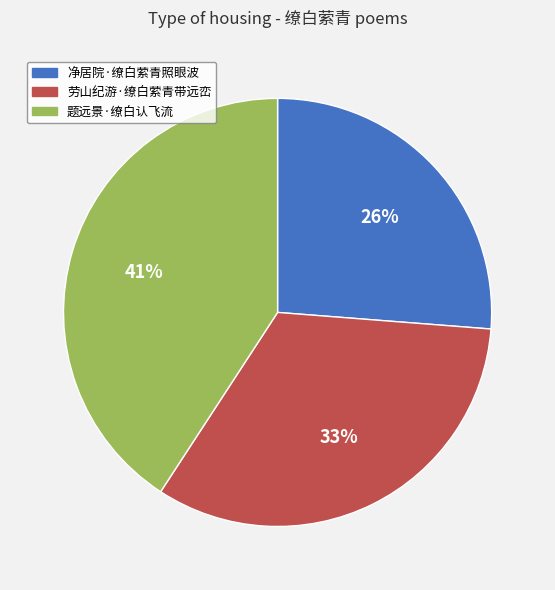

To the nearest percent, what is the difference between the 净居院·缭白萦青照眼波 and 劳山纪游·缭白萦青带远峦 slice percentages?

7%